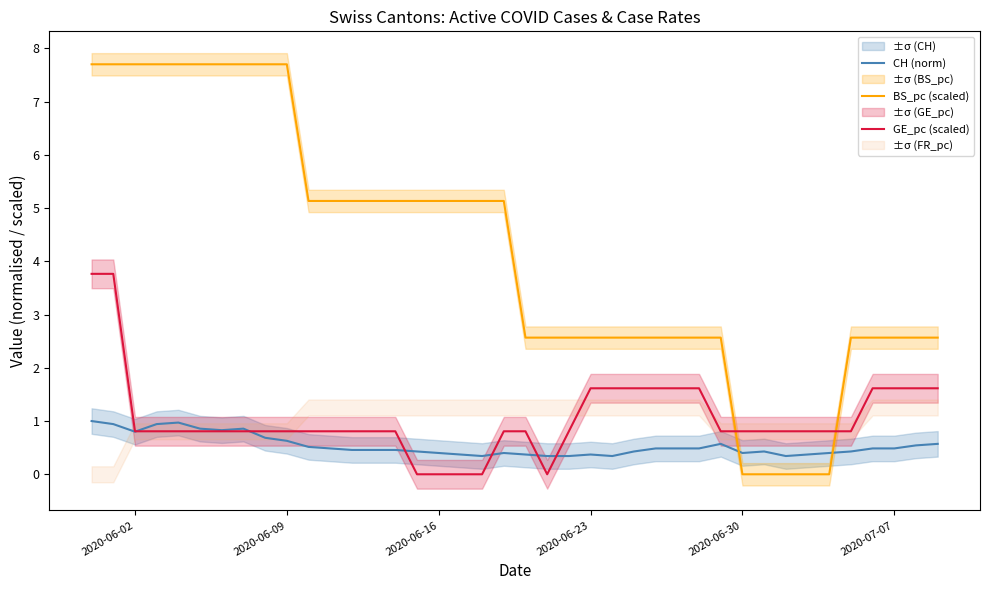

List the series in order of their peak value, lowest first.

CH (norm), GE_pc (scaled), BS_pc (scaled)